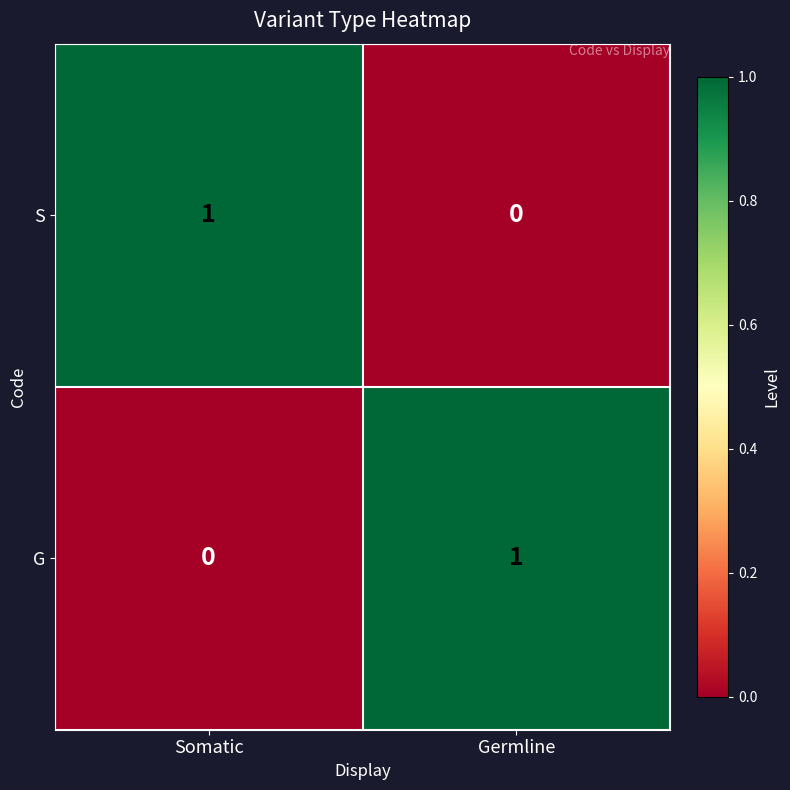

Rank the categories by S value from lowest to highest.

Germline, Somatic